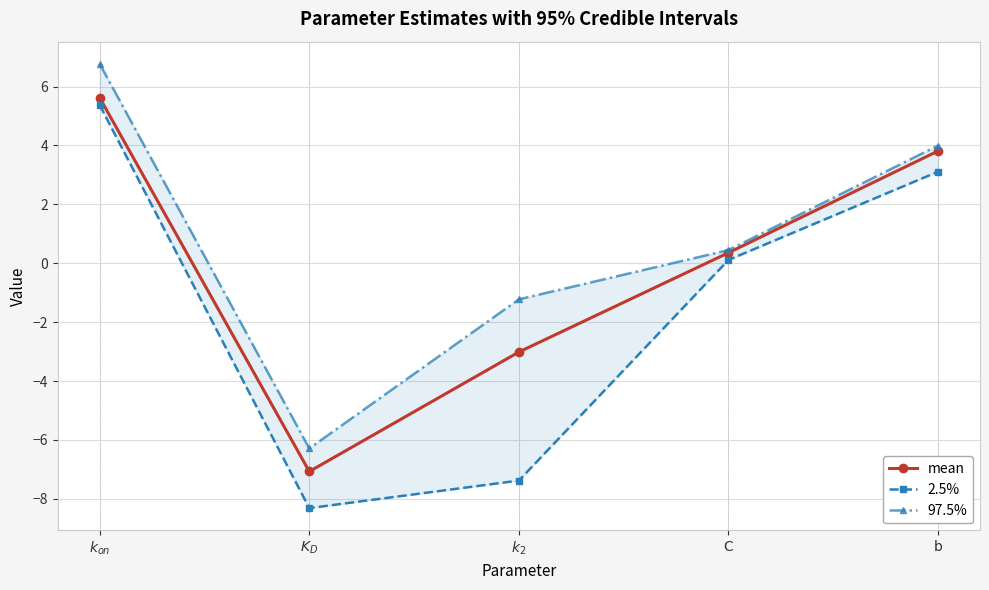

Which series has the largest range (max minus min)?

2.5%